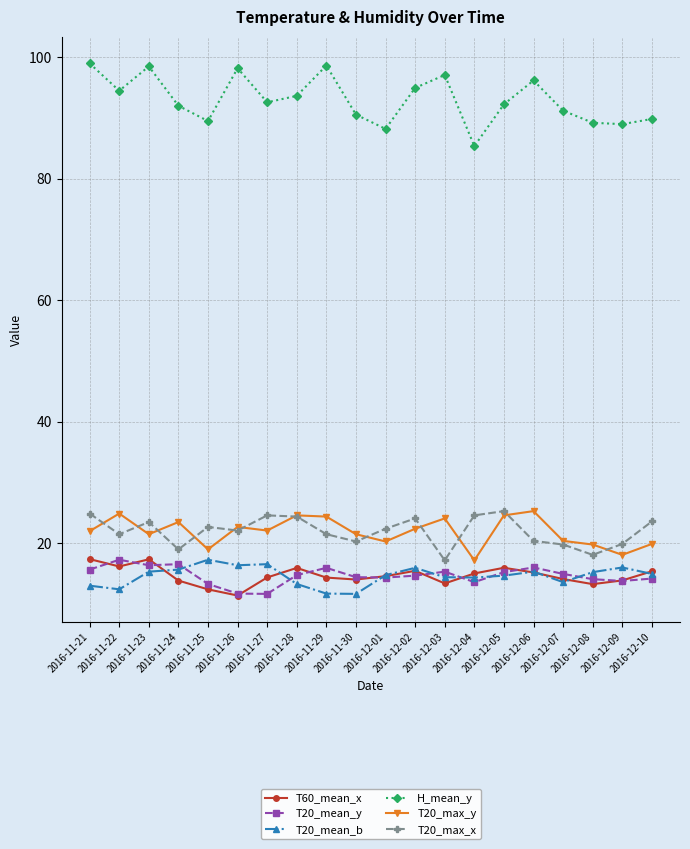

At how many categories does at least one series exceed 73?

20